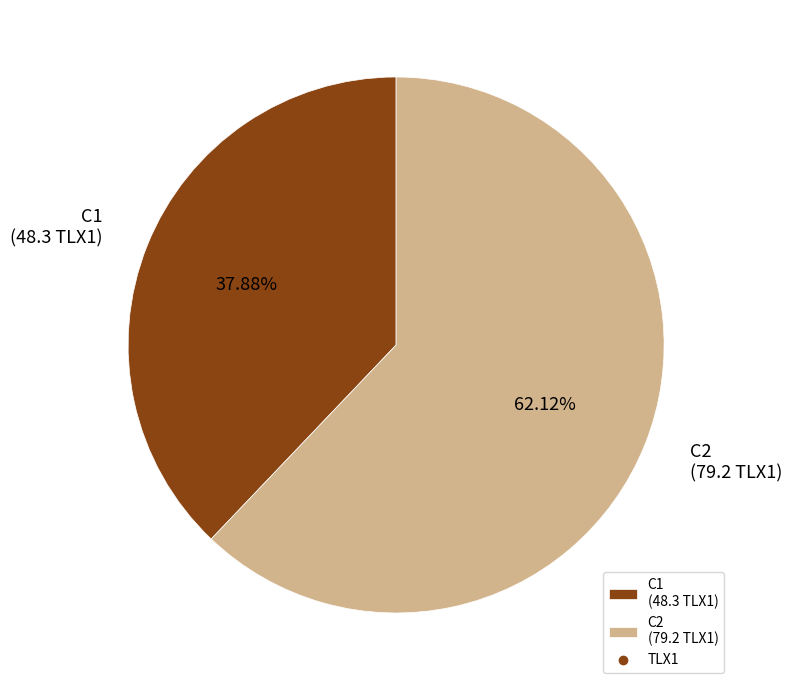

To the nearest percent, what is the average slice percentage?

50%